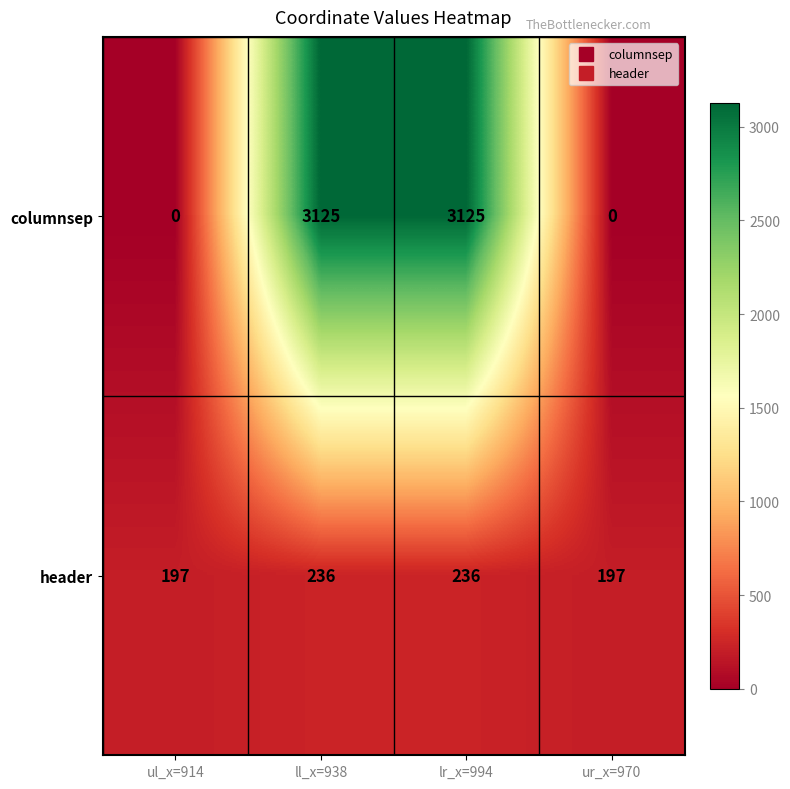

How many values in the columnsep series are below 3125?

2